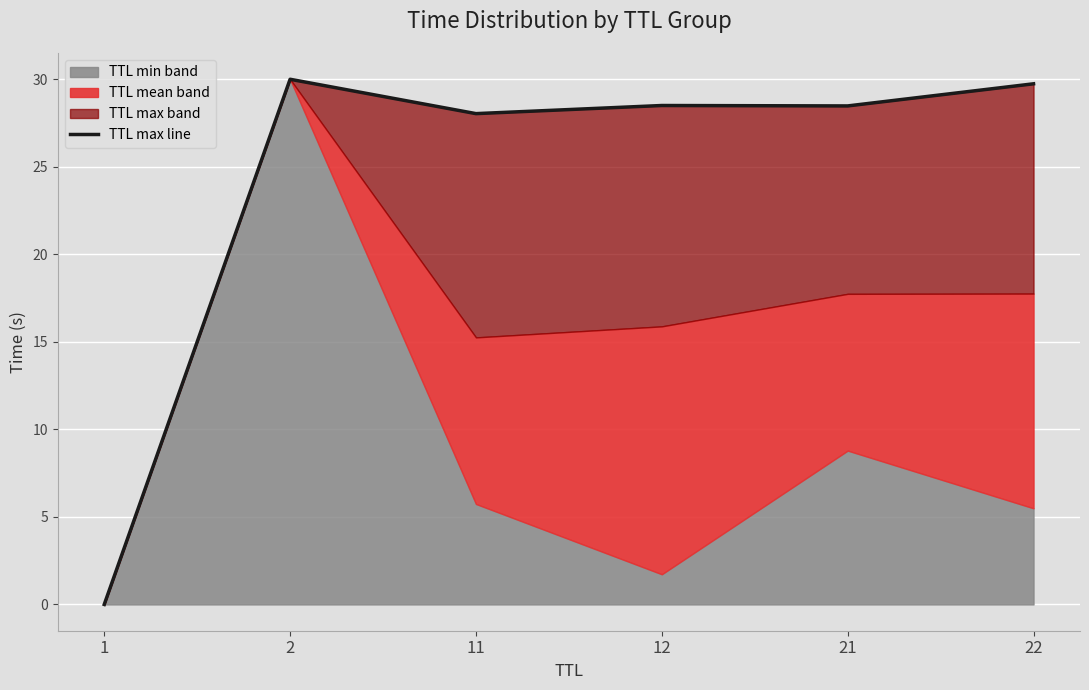

The value at 21 is 42.1. True or false?

False